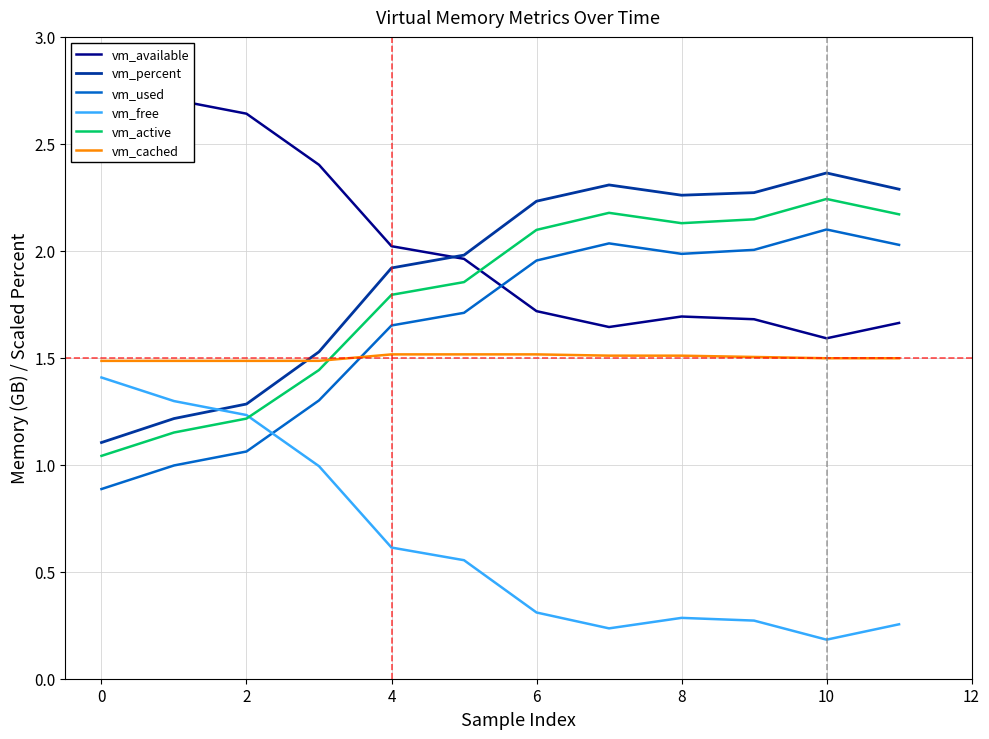

At which label does vm_active reach its peak?

10